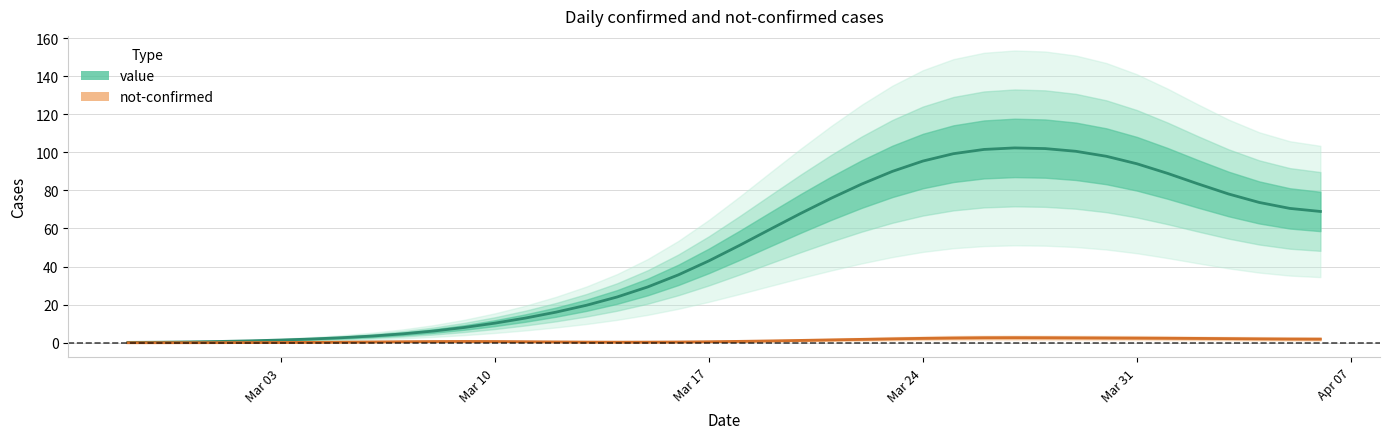

What is the value of the not-confirmed point at the 14th from the left?

0.6